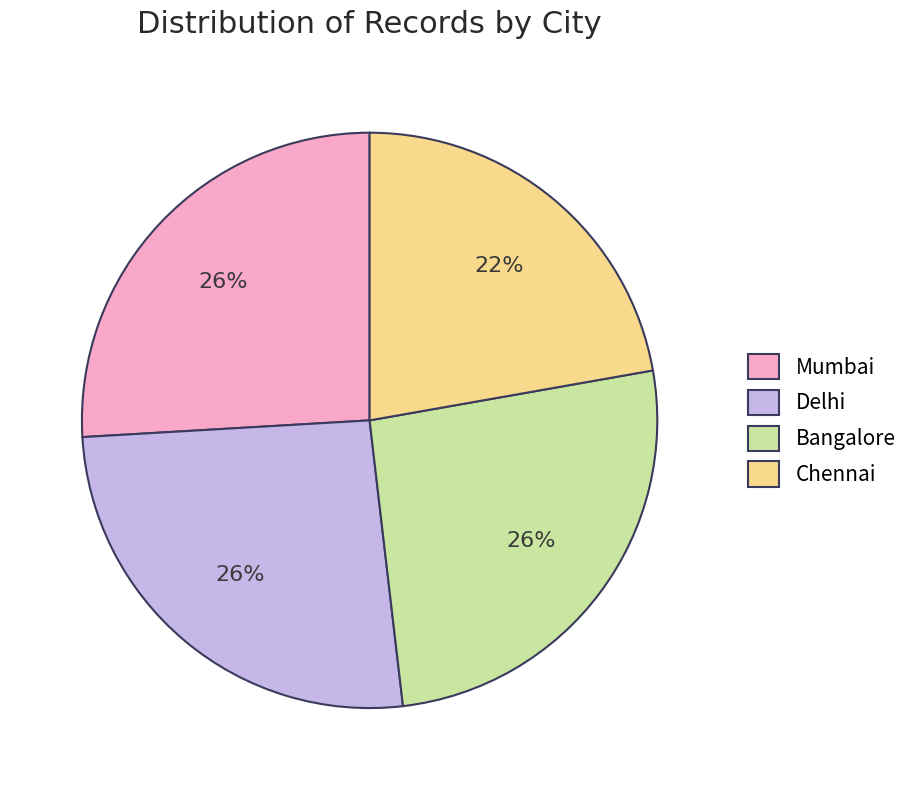

To the nearest percent, what is the difference between the largest and smallest slice percentages?

4%